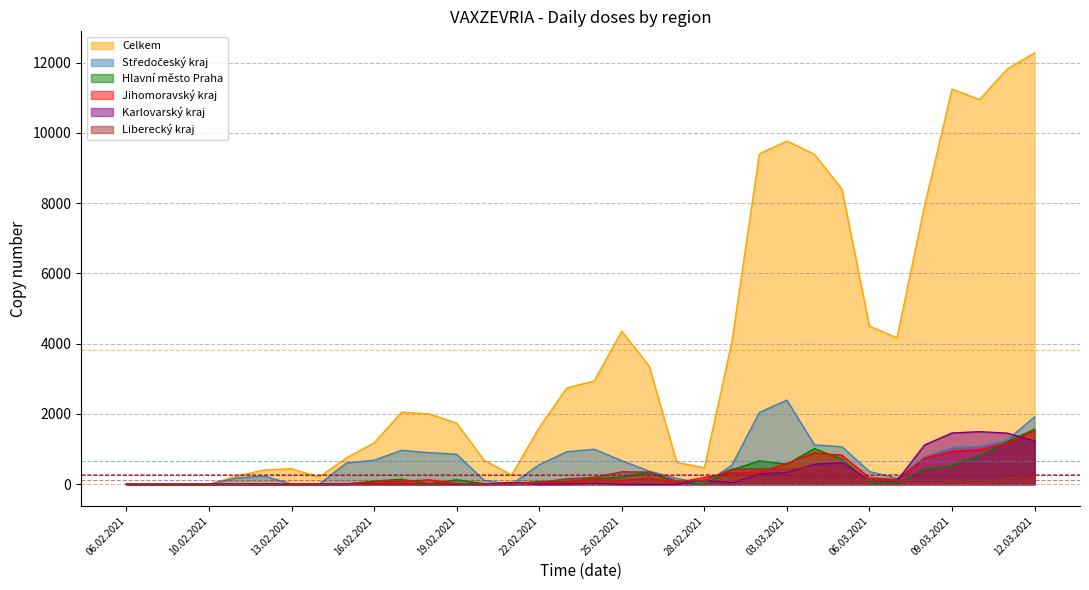

Where does the Karlovarský kraj series first go above 10?

21.02.2021